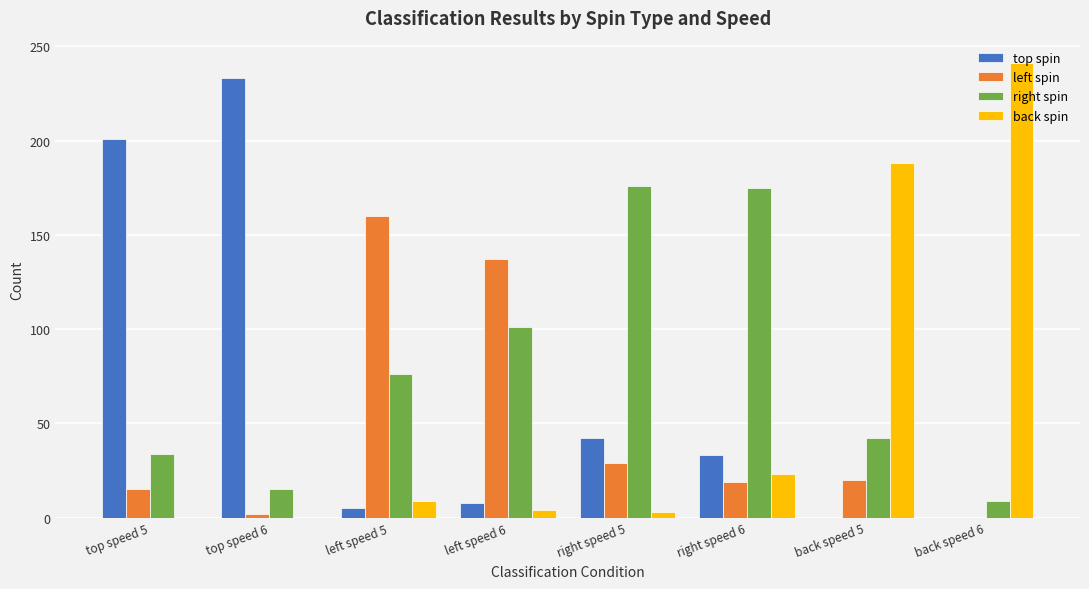

Is the value of left spin at back speed 5 greater than the value of back spin at top speed 6?

Yes